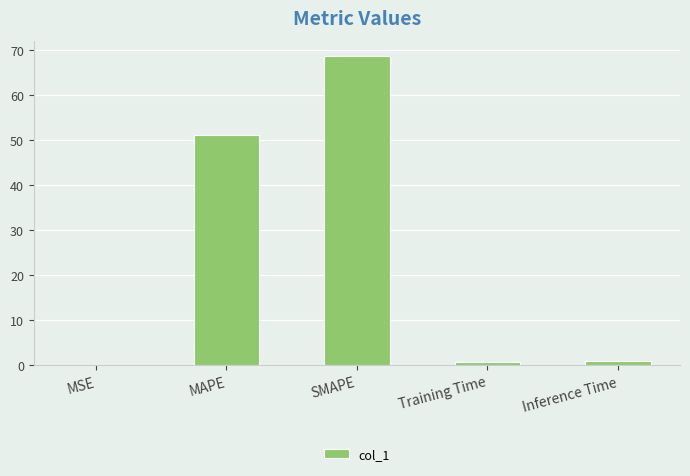

Which has a higher value, MAPE or Training Time?

MAPE